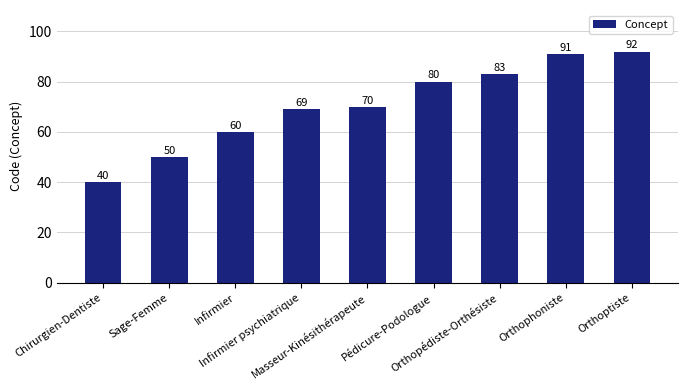

What is the smallest value displayed?

40